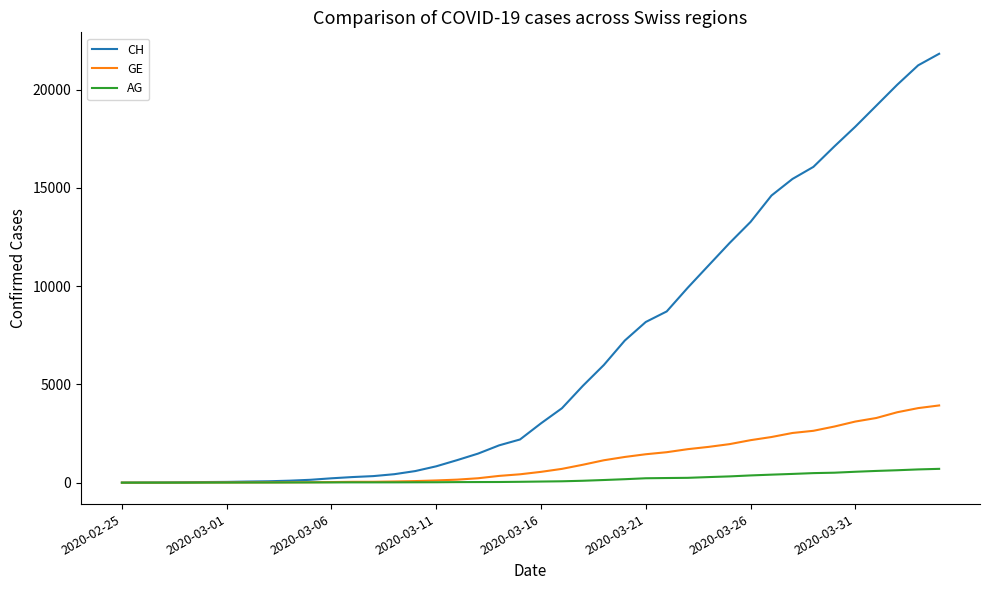

Which series has the widest spread of values?

CH